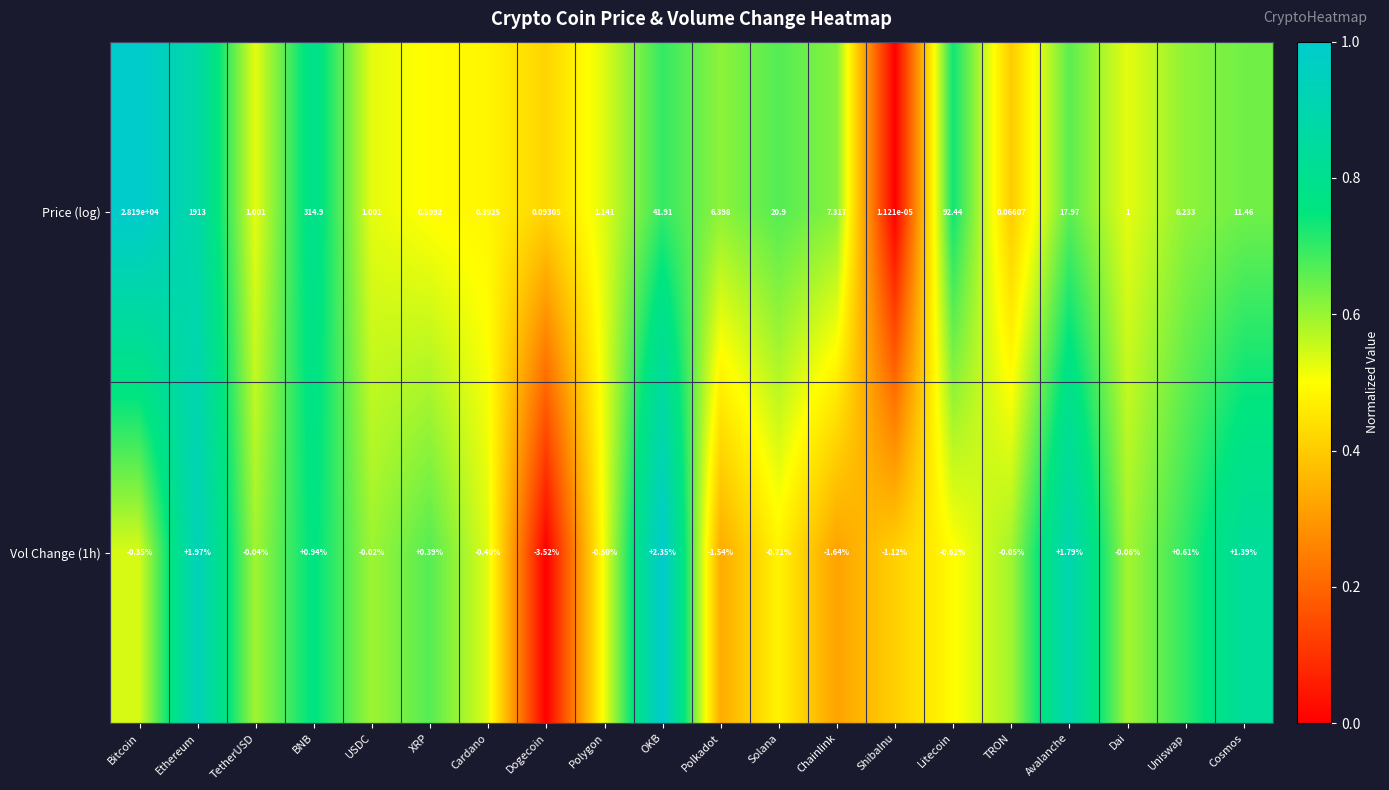

Which category has the lowest value in the Price (log) series?

ShibaInu